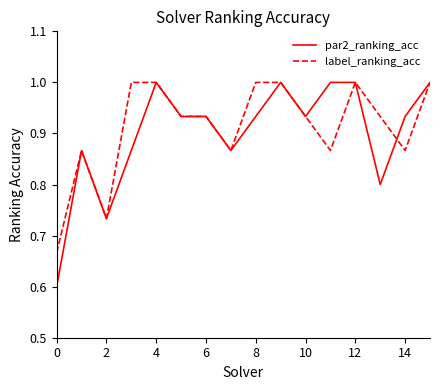

Which series has the largest range (max minus min)?

par2_ranking_acc